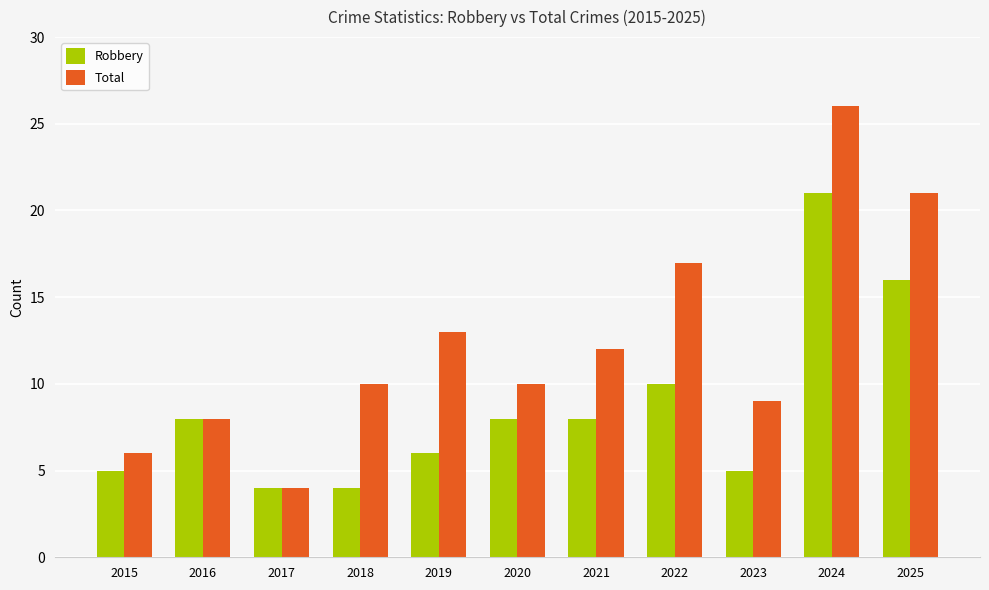

Read the Robbery value at 2024.

21